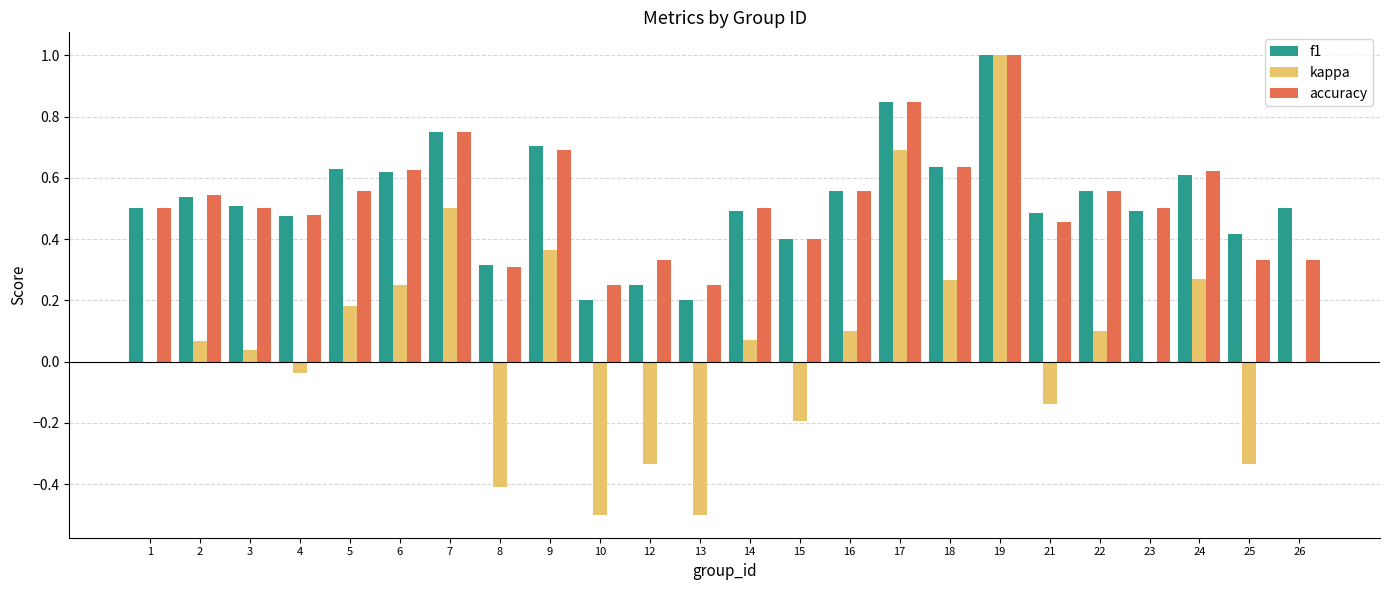

At which category does the chart reach its peak across all series?

19